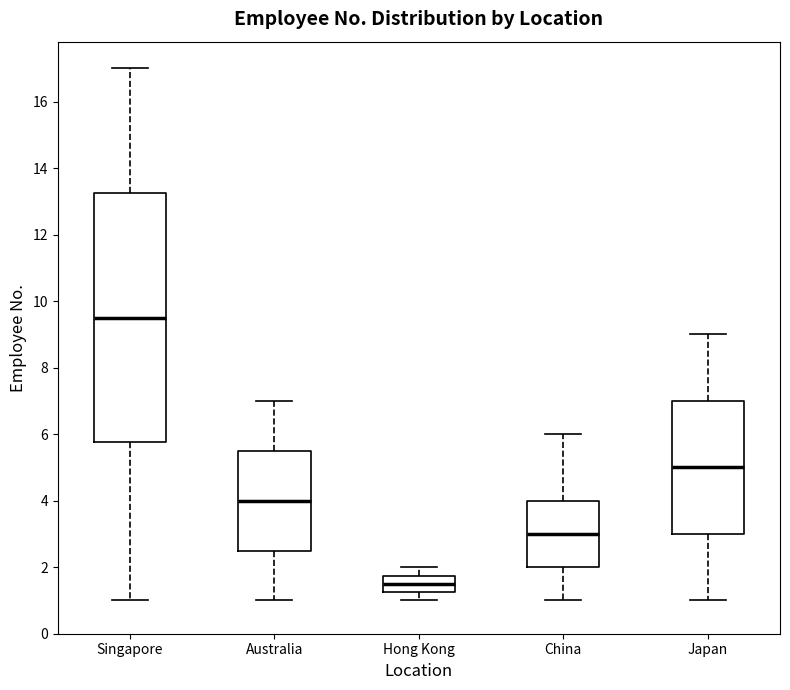

Where is the upper edge of the box for China on the y-axis? The values are not printed on the chart, so give them approximately, as read against the axis.

4.0